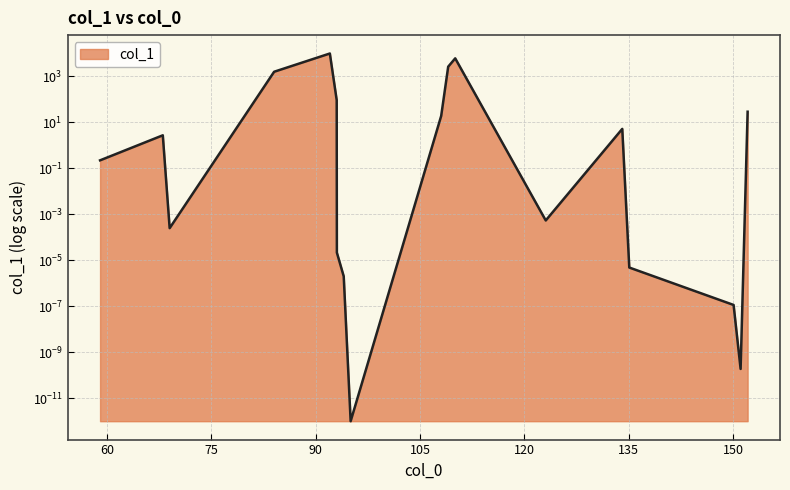

At which category does the chart reach its minimum across all series?

95.037113